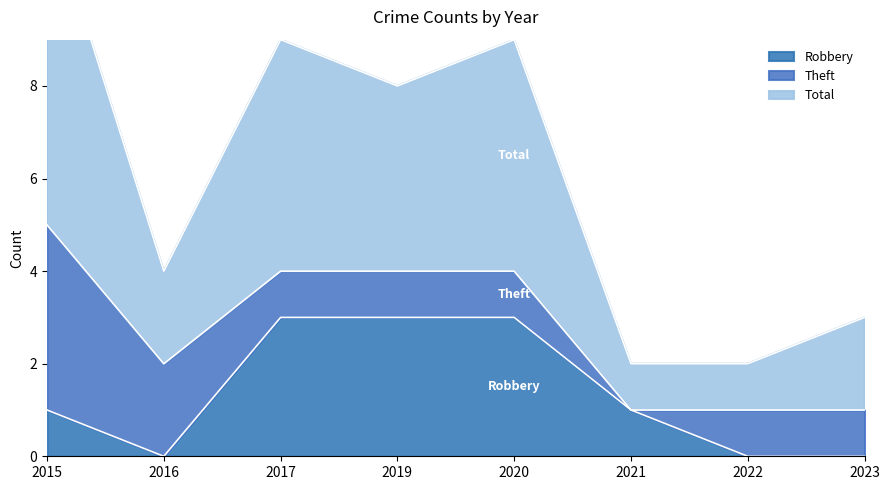

Which category has the lowest value in the Robbery series?

2016